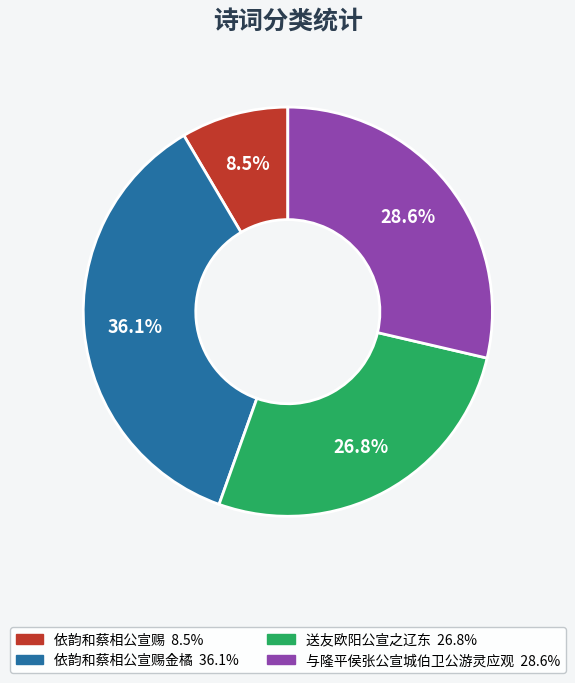

Is there a majority slice in this chart?

No